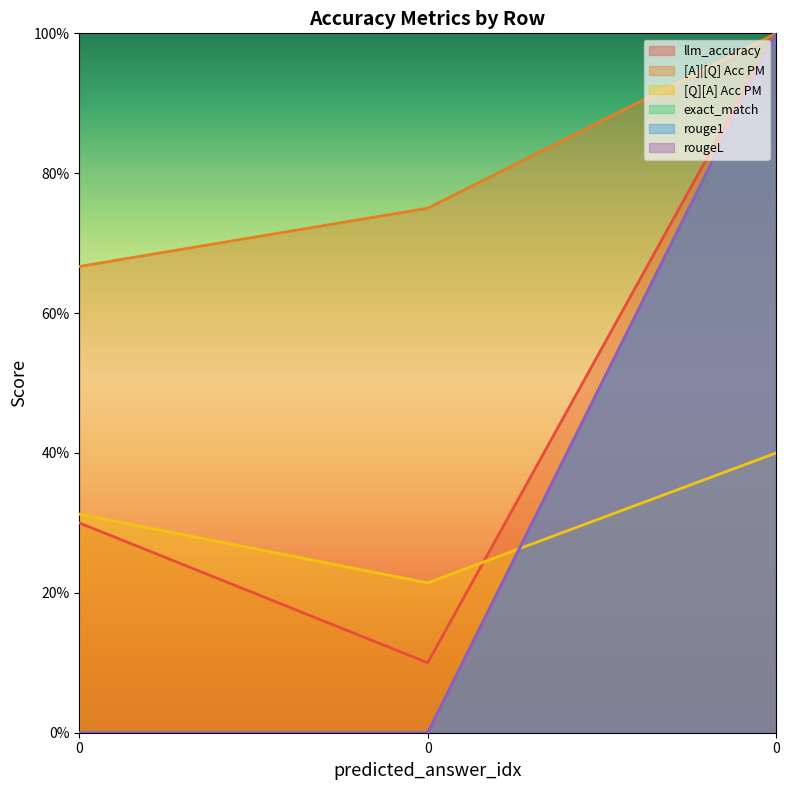

How many data points in rouge1 are above 0?

1